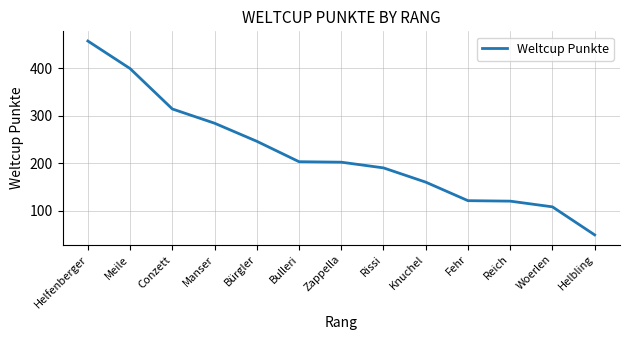

What is the maximum value shown in the chart?

457